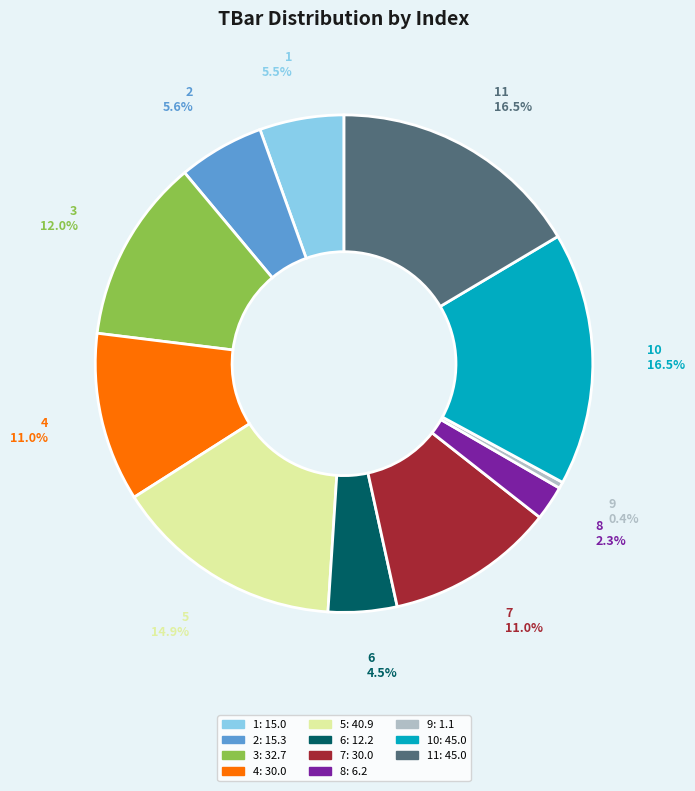

Approximately how many times larger is the value at 6 compared to 2?

0.8